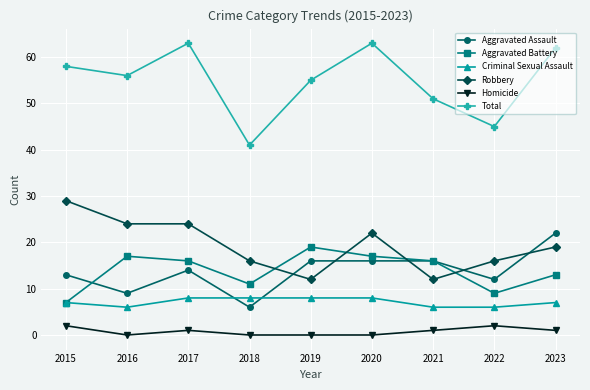

True or false: Robbery and Criminal Sexual Assault cross at least once.

False